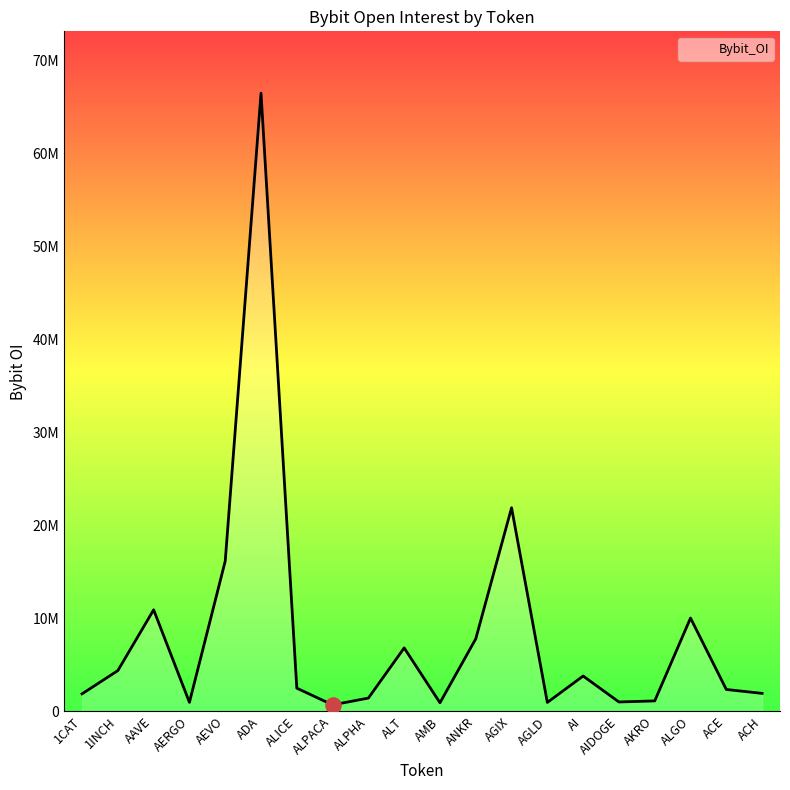

What is the change in value from 1CAT to AMB?

-960457